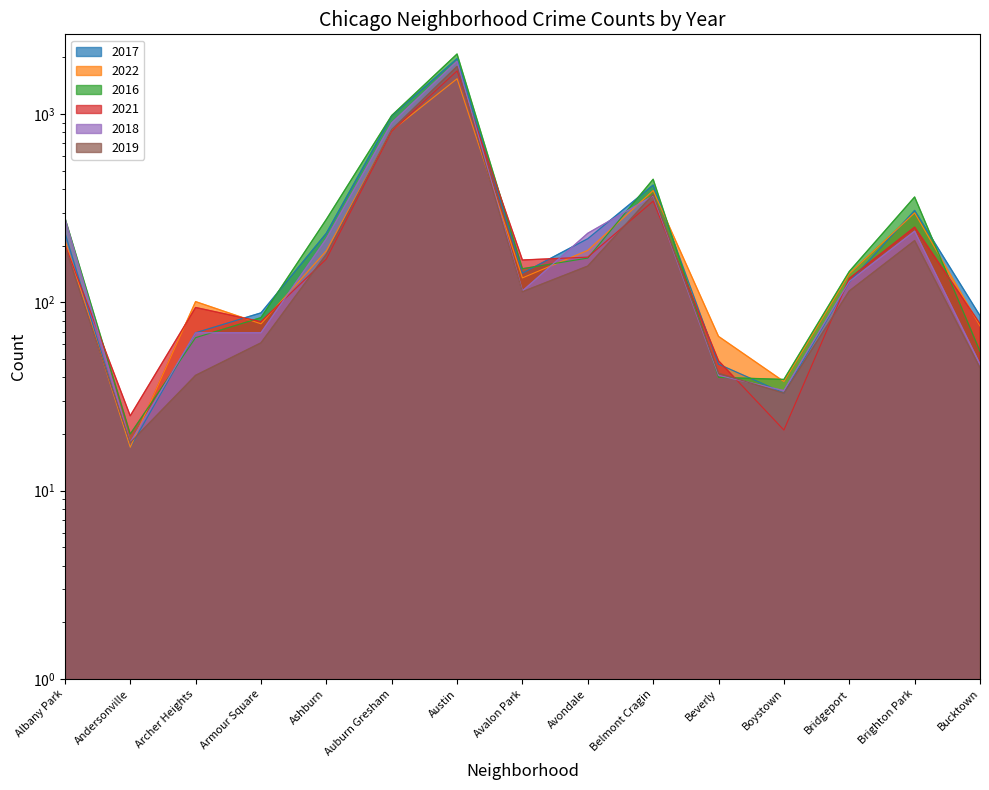

Which series has the widest spread of values?

2016